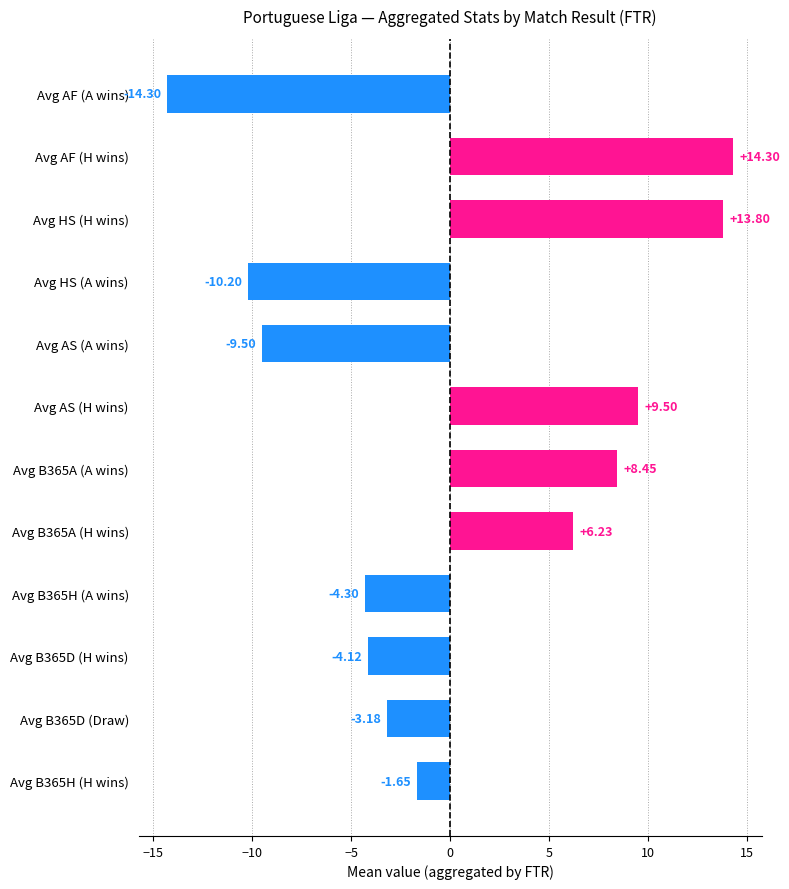

List the labels in order of value, largest first.

Avg AF (H wins), Avg HS (H wins), Avg AS (H wins), Avg B365A (A wins), Avg B365A (H wins), Avg B365H (H wins), Avg B365D (Draw), Avg B365D (H wins), Avg B365H (A wins), Avg AS (A wins), Avg HS (A wins), Avg AF (A wins)